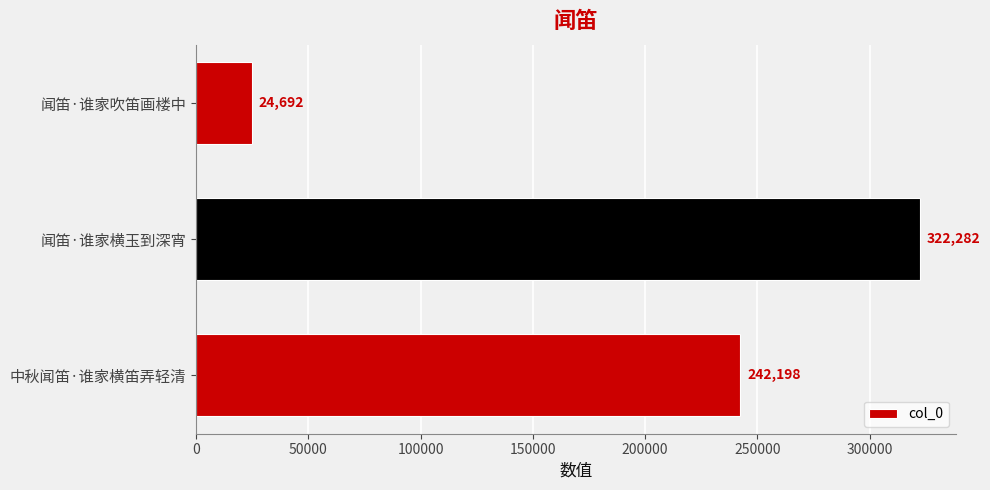

How many values are between 24692 and 322282?

3